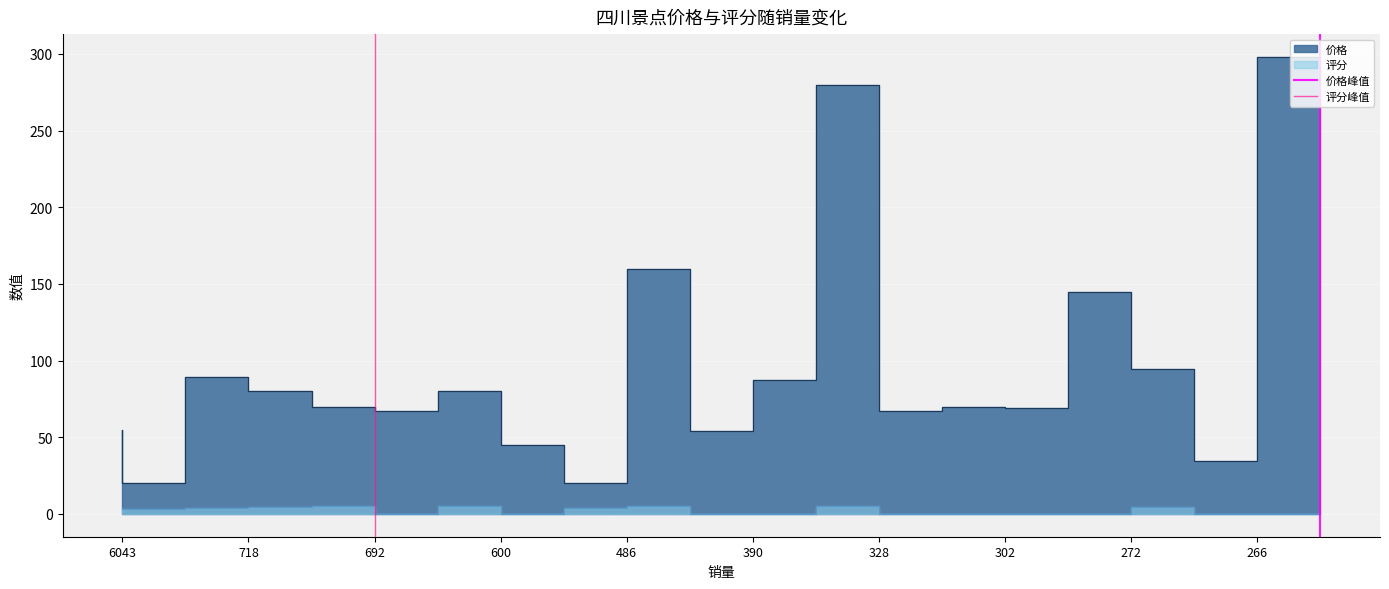

List the series in order of their peak value, highest first.

价格峰值, 评分峰值